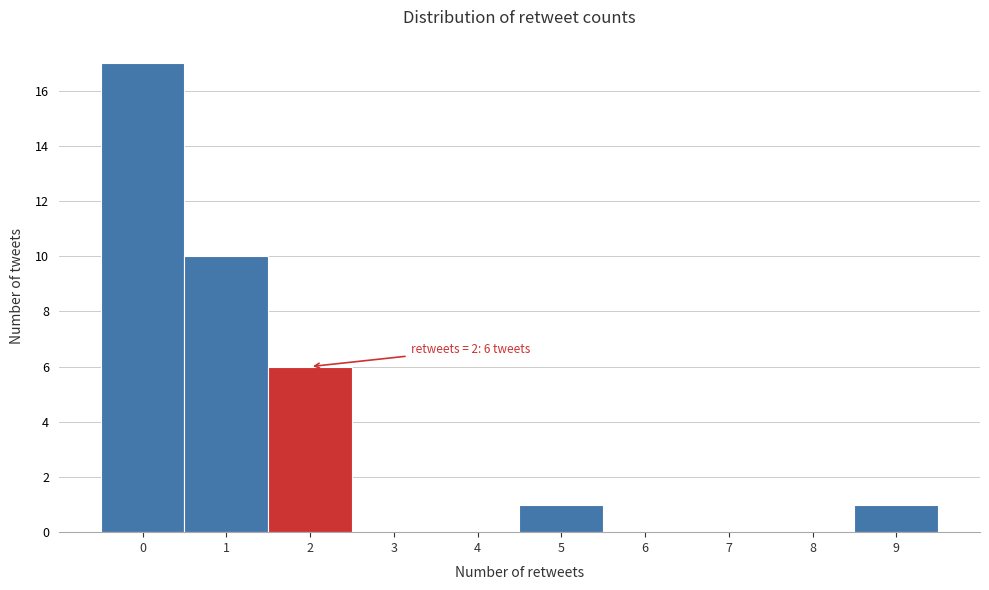

Over which range of the x-axis is the bar tallest?

-0.5 to 0.5